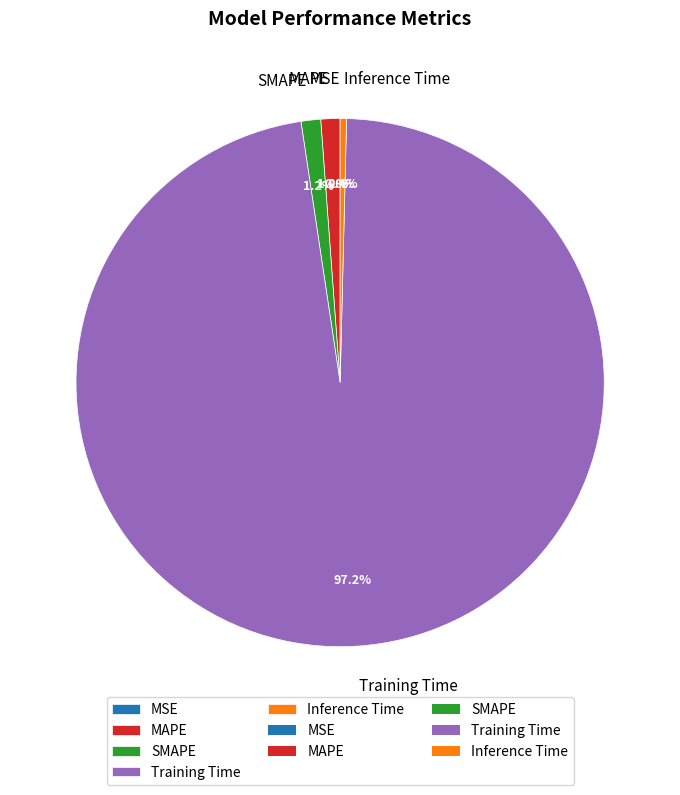

Is there any slice that represents more than half of the pie?

Yes